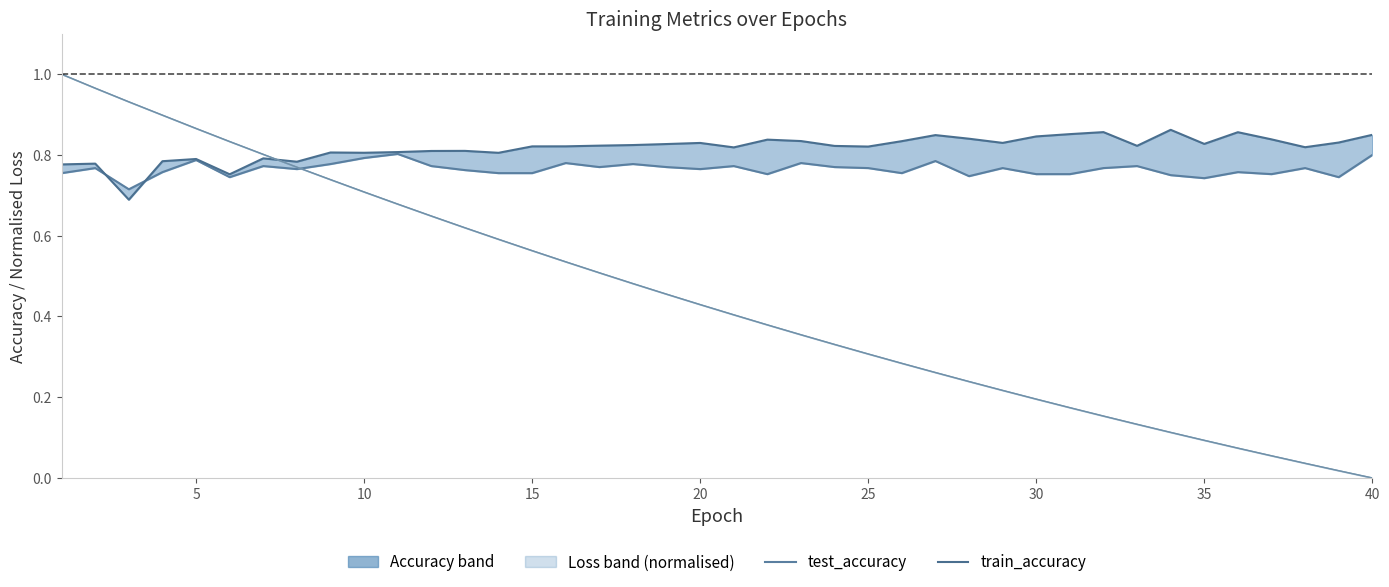

What is the difference between the maximum and minimum values in the test_accuracy series?

0.1